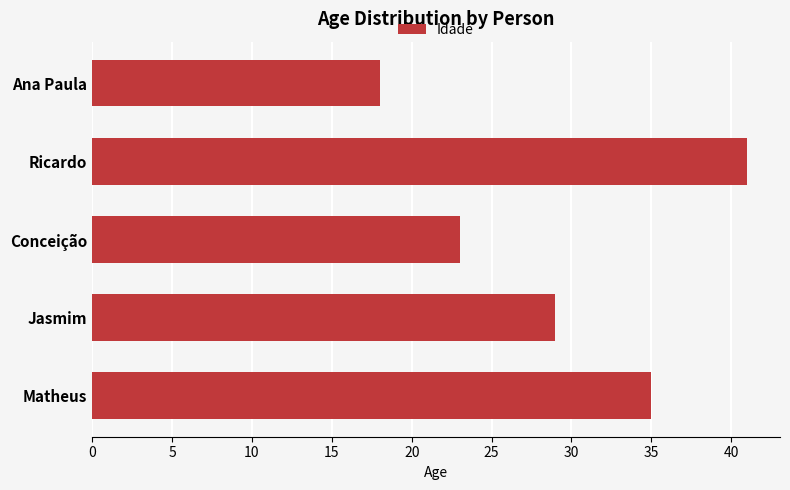

Approximately how many times larger is the value at Matheus compared to Ana Paula?

1.9